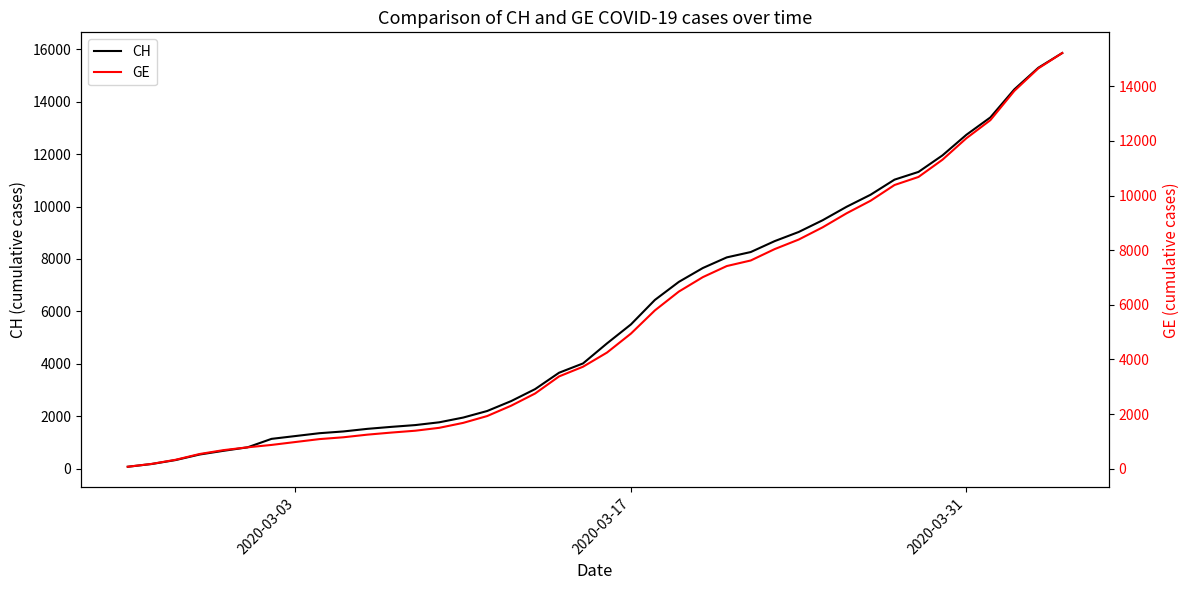

List the series in order of their overall mean, highest first.

CH, GE